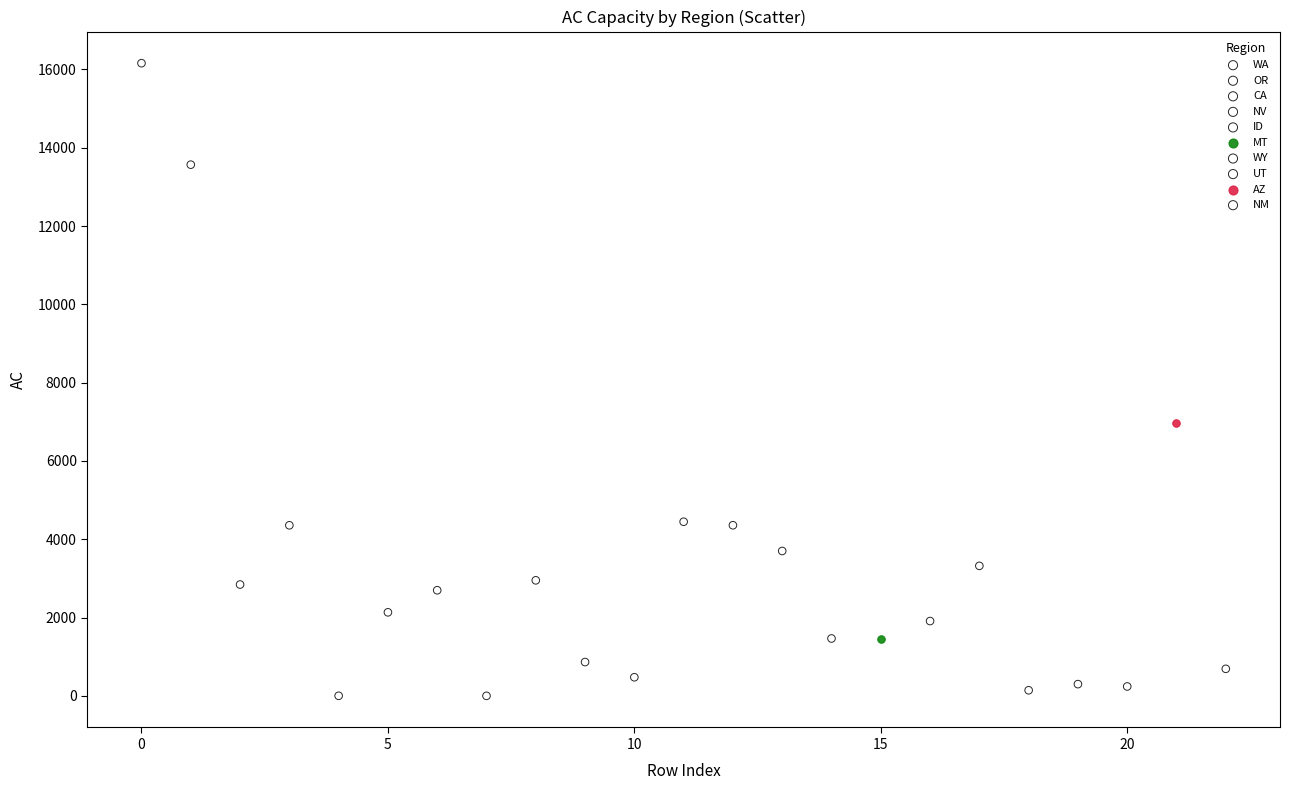

What are all the series names shown in the legend?

WA, OR, CA, NV, ID, MT, WY, UT, AZ, NM